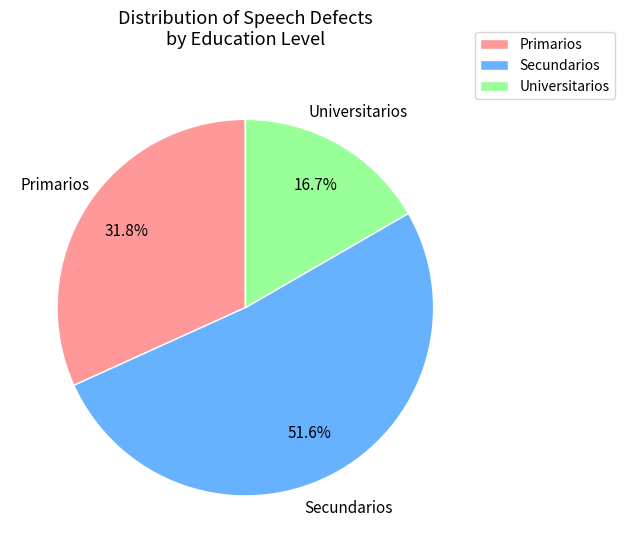

Does any single category account for the majority?

Yes